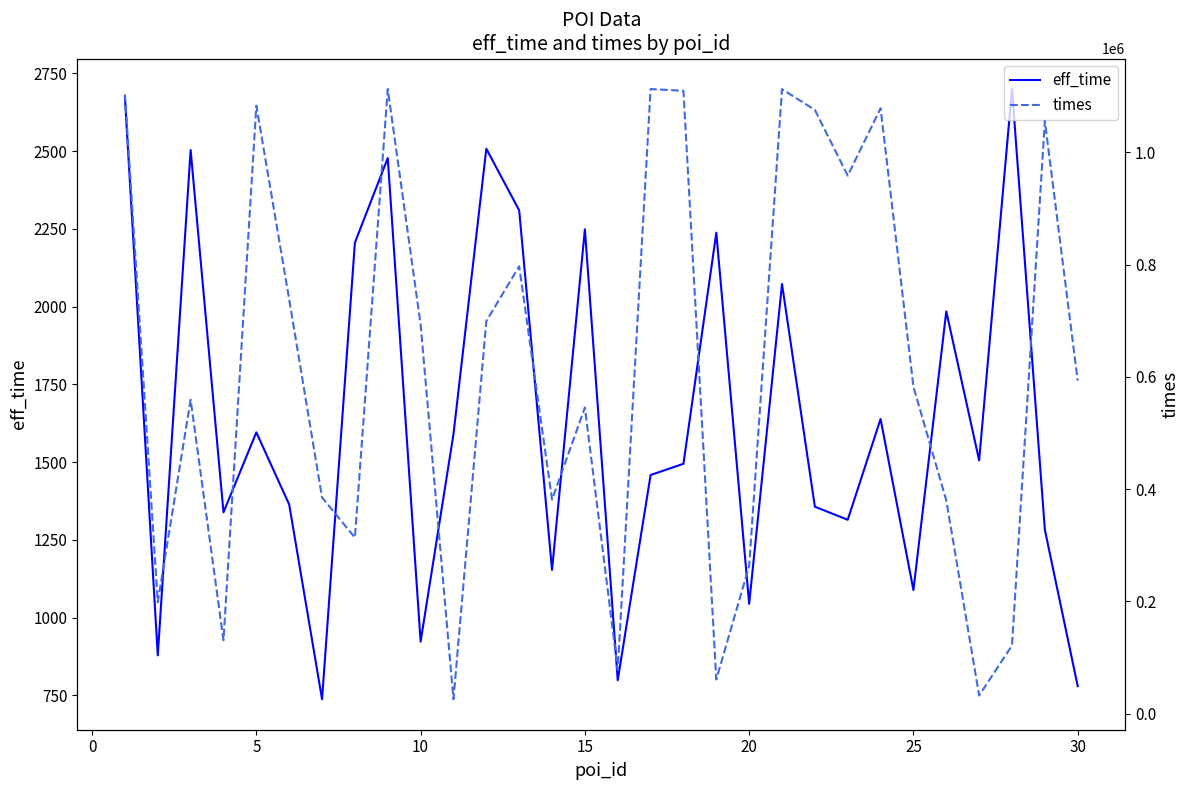

What is the lowest value of the eff_time series?

738